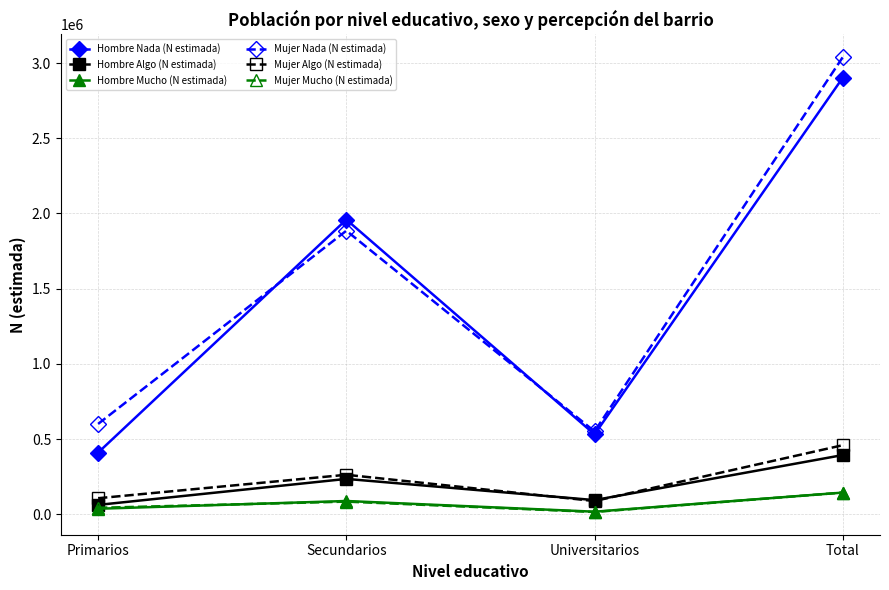

The Mujer Algo (N estimada) series shows 464584 at Secundarios. True or false?

False